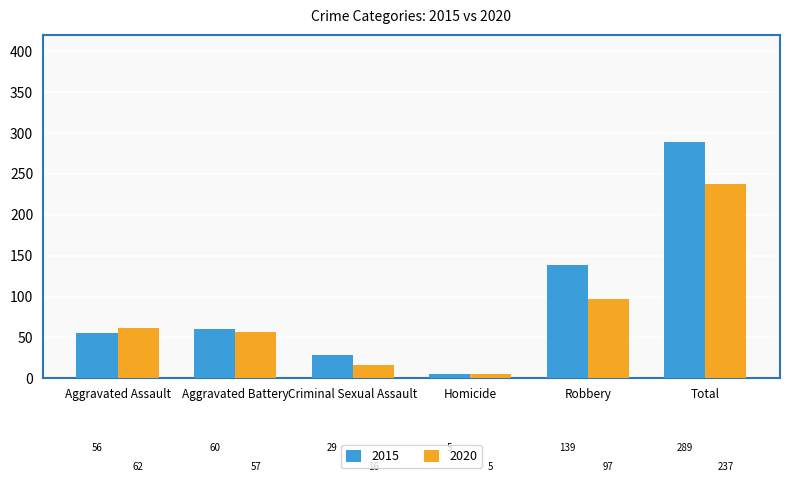

What position from the left is Robbery?

5